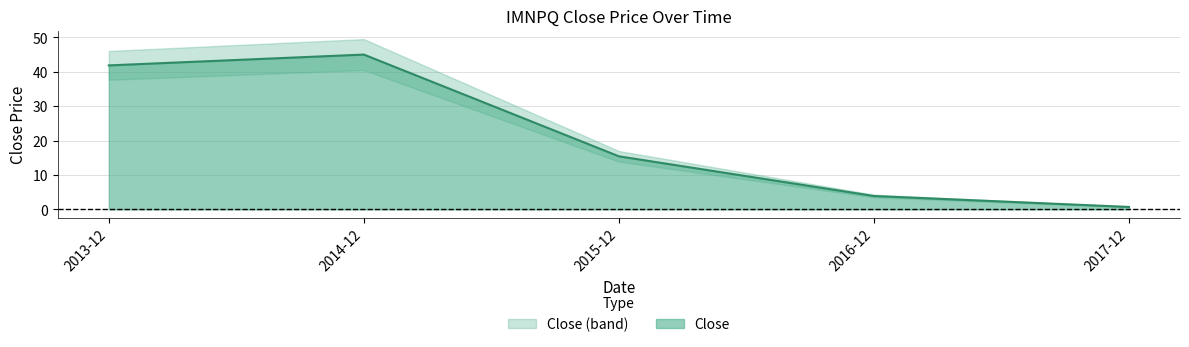

Where is Close nearest to the value 22?

2015-12